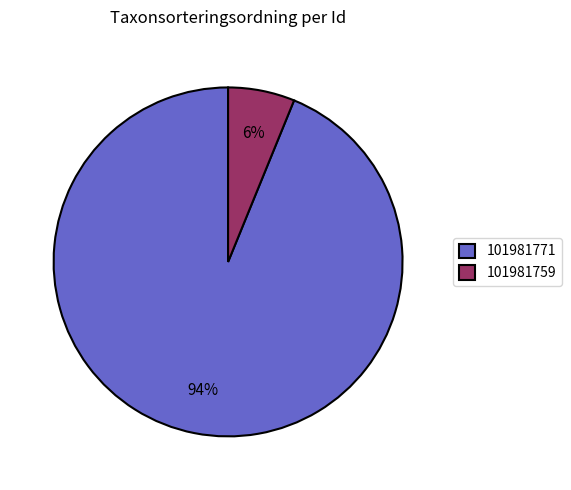

What is the majority slice?

101981771